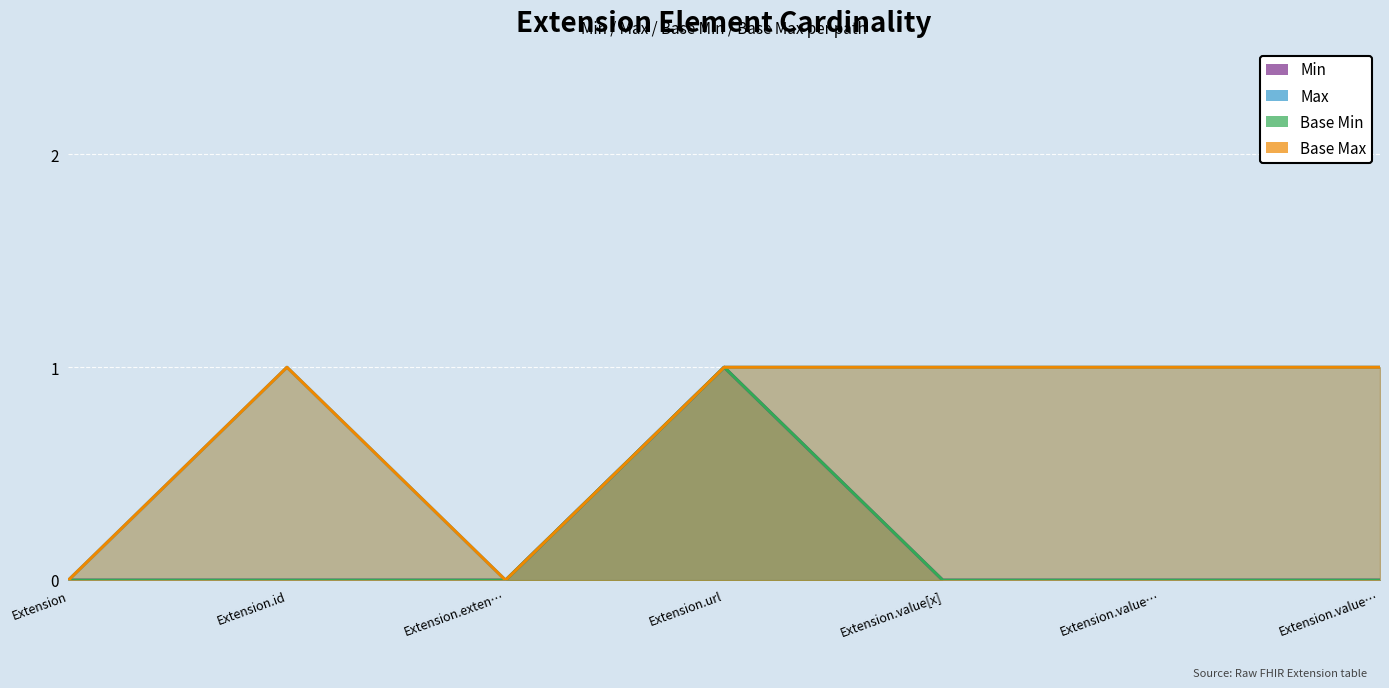

Which series has the largest range (max minus min)?

Min